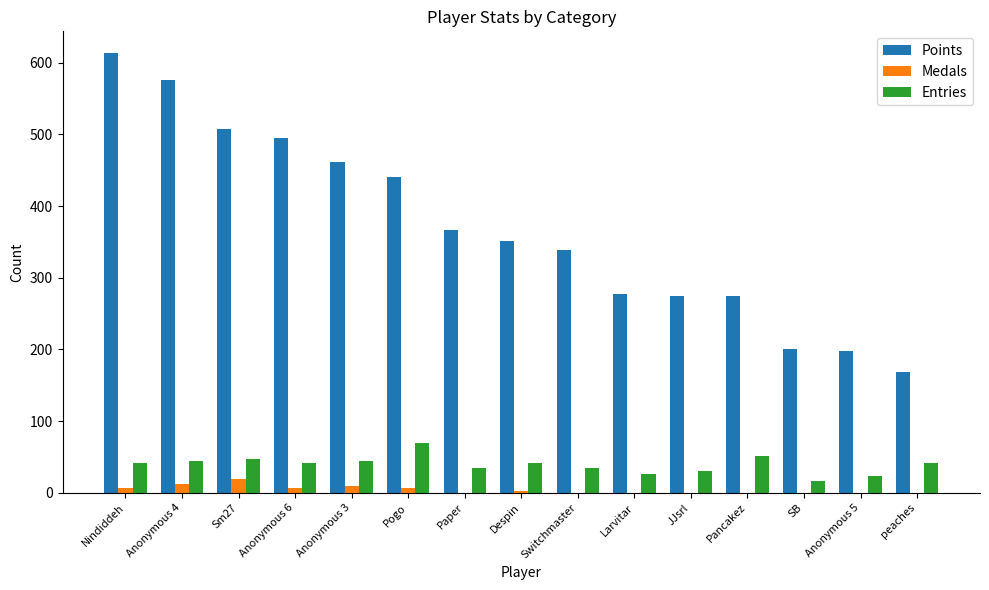

Does the chart contain stacked bars?

No